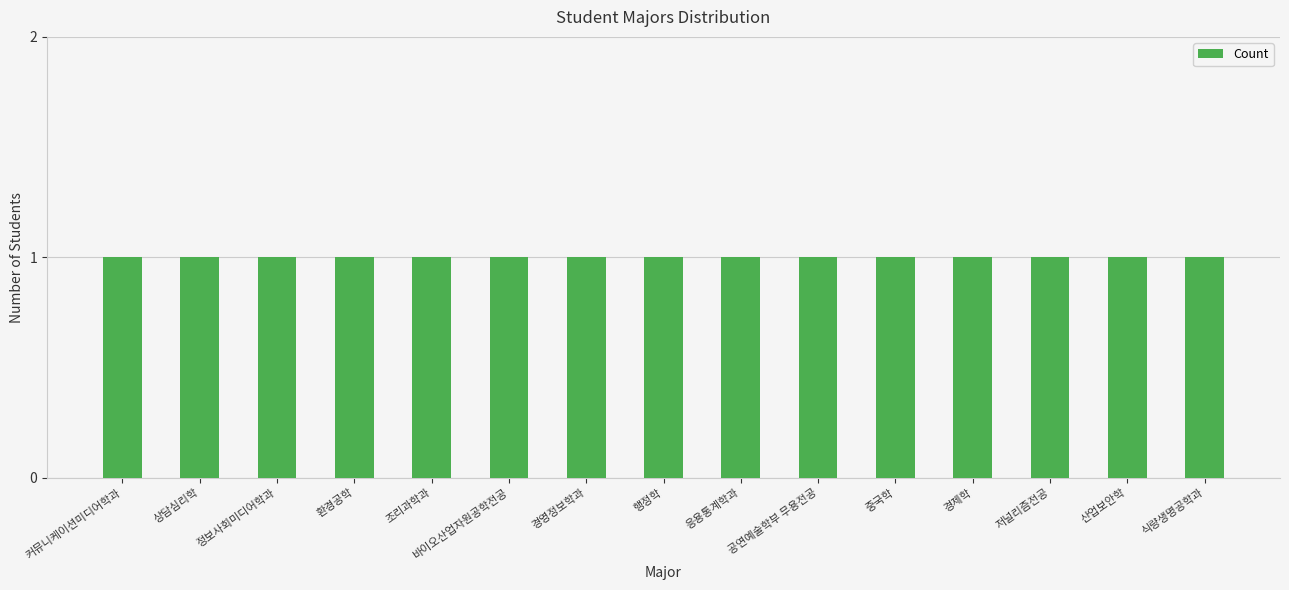

What is the minimum value shown in the chart?

1